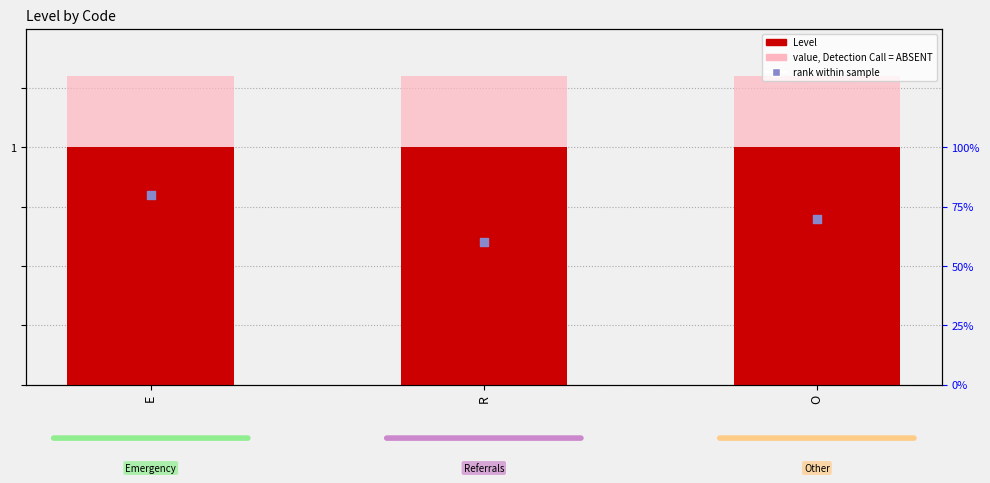

Which series contains the highest Y value?

value, Detection Call = ABSENT